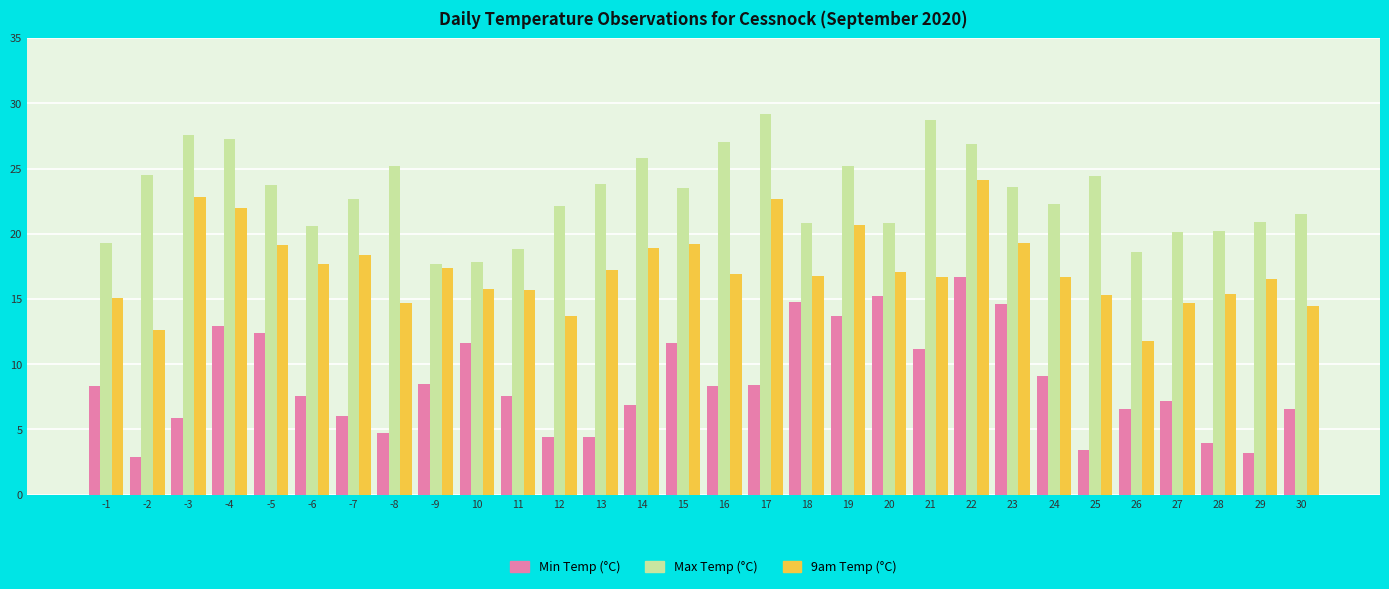

Which series has the largest range (max minus min)?

Min Temp (°C)